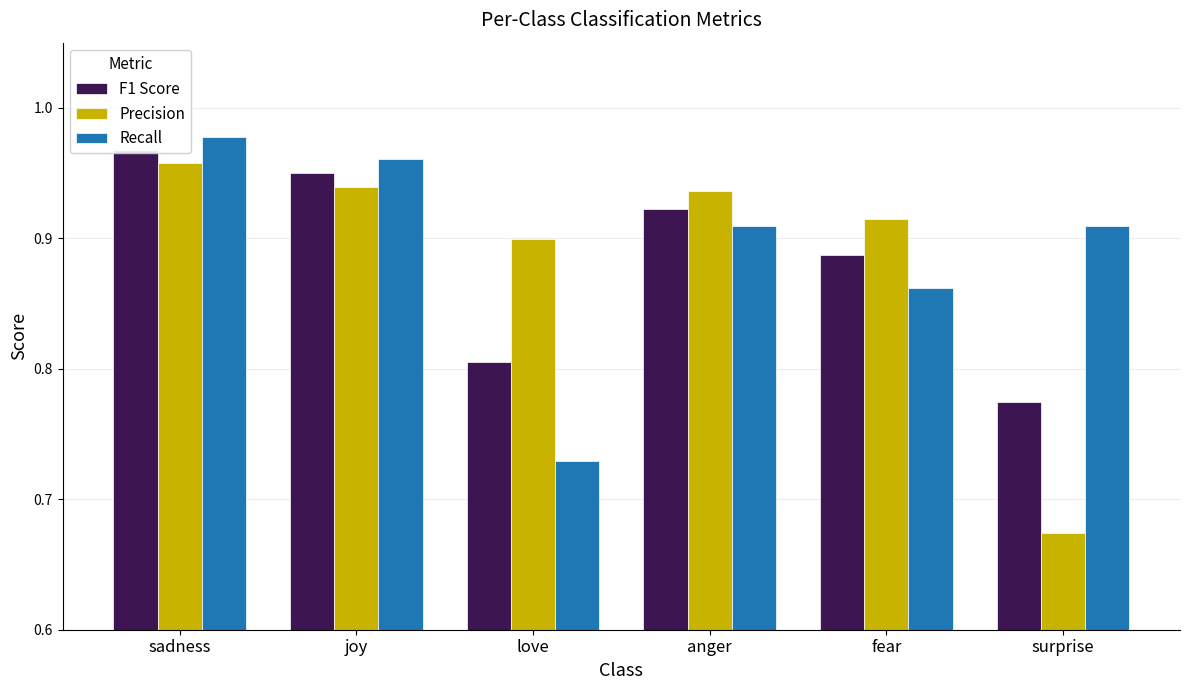

Between joy and fear, which series saw the biggest shift?

Recall